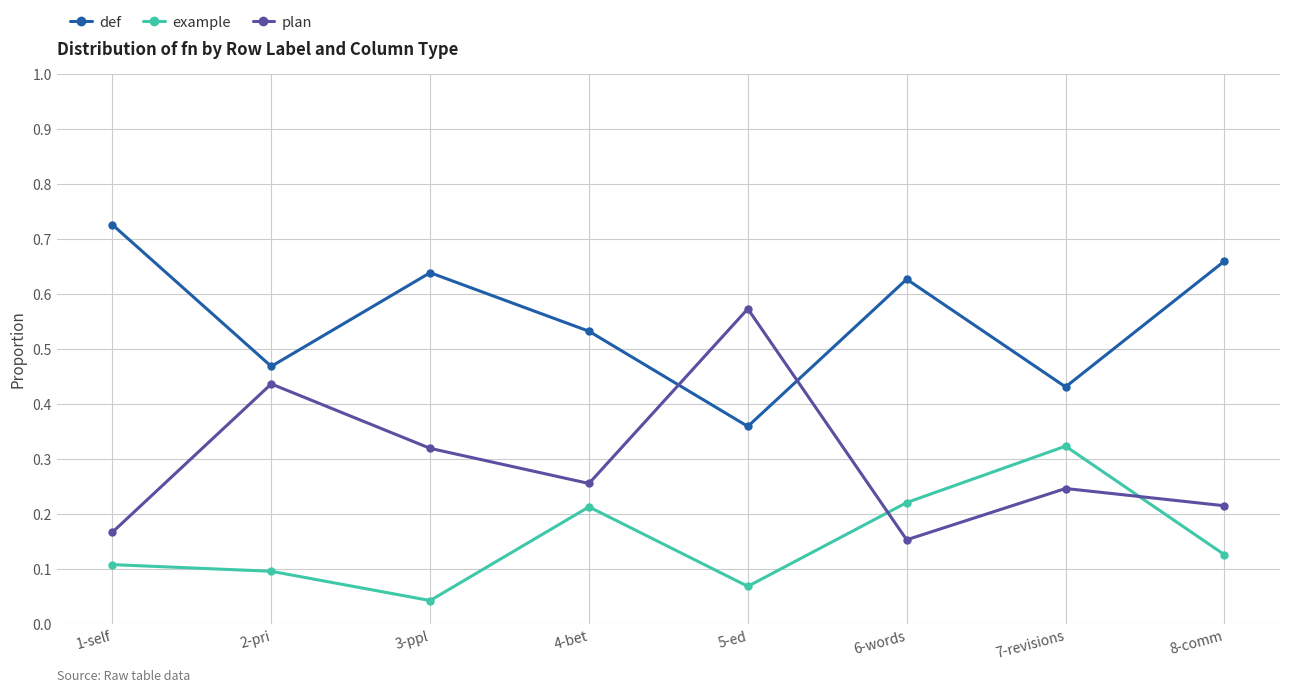

The example series shows 0.2 at 1-self. True or false?

False